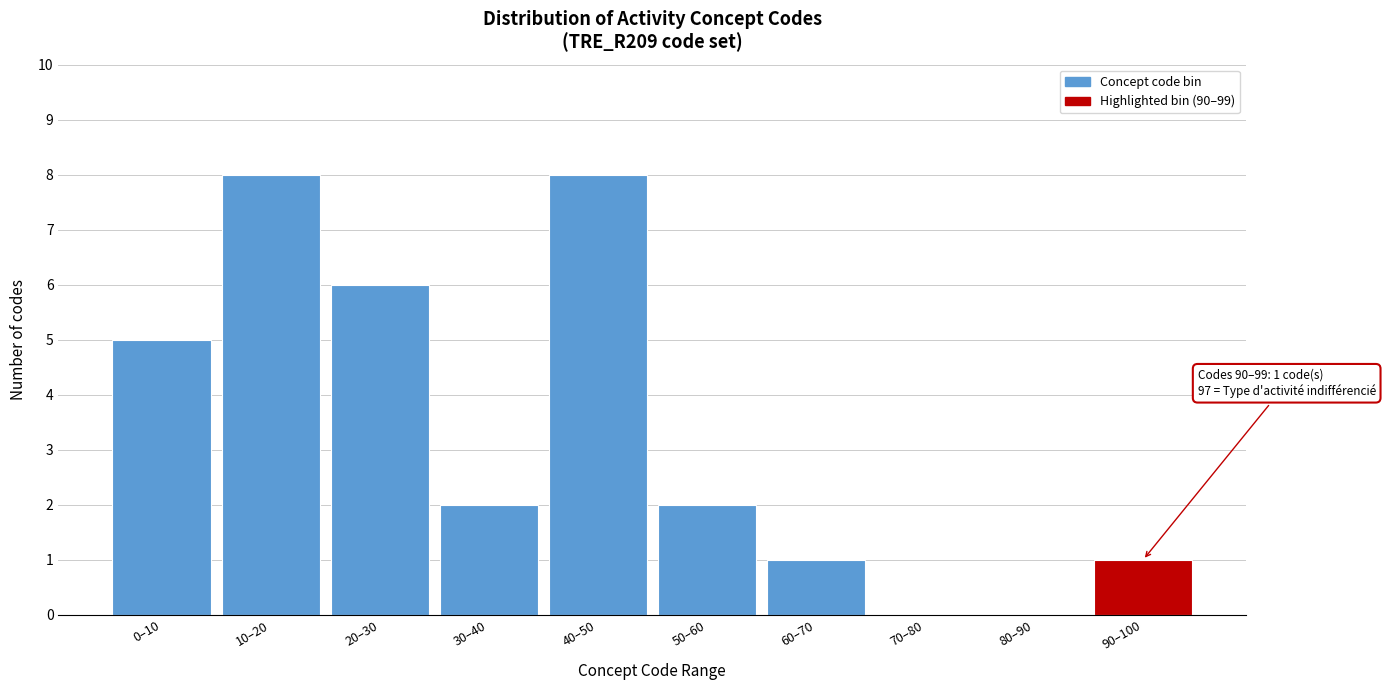

Reading left to right, list all the values displayed in this chart.

0–10=5	10–20=8	20–30=6	30–40=2	40–50=8	50–60=2	60–70=1	70–80=0	80–90=0	90–100=1